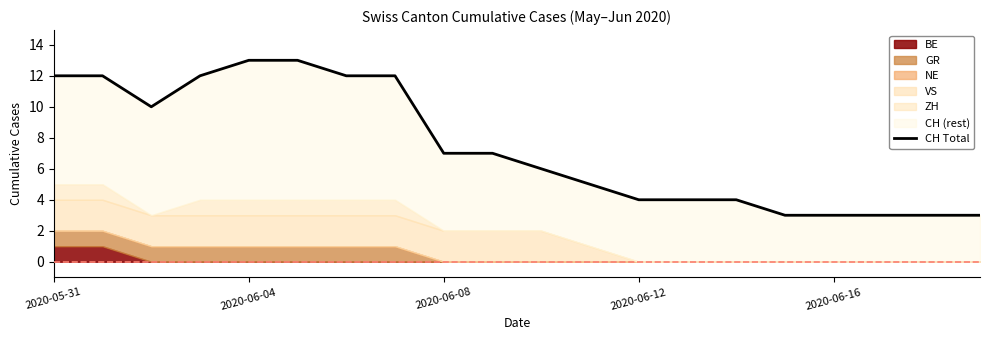

What position from the left is 2020-06-04?

5